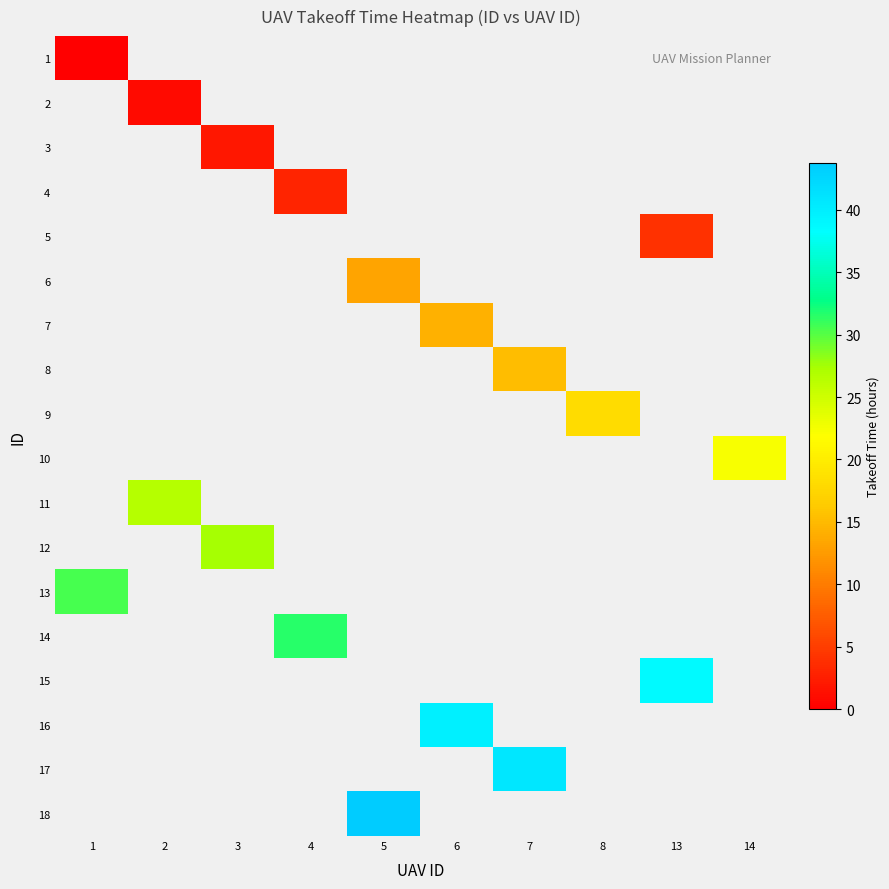

What is the spread (max minus min) of values at 1?

30.5